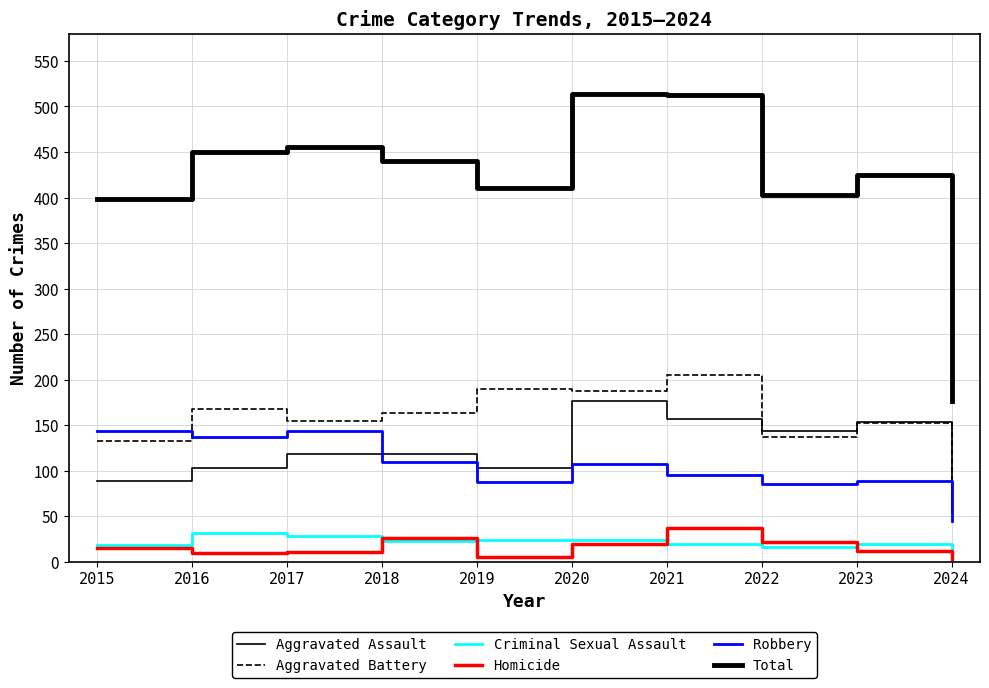

Is this an area chart (filled region under the line)?

No